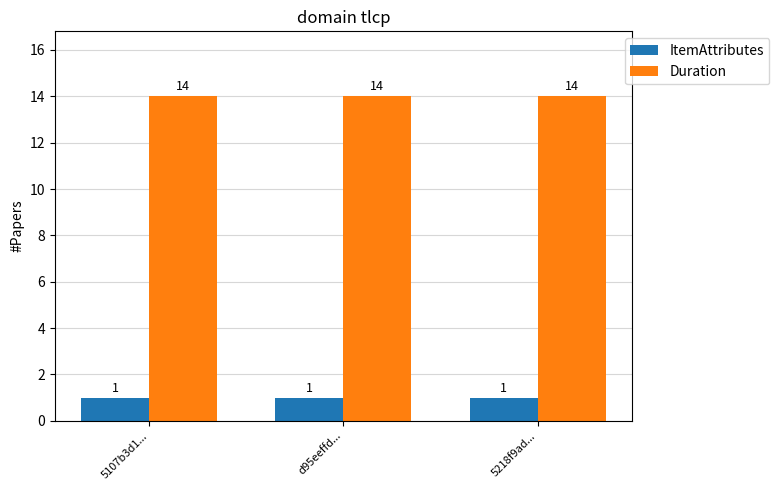

The value of Duration at d95eeffd... is 14. True or false?

True